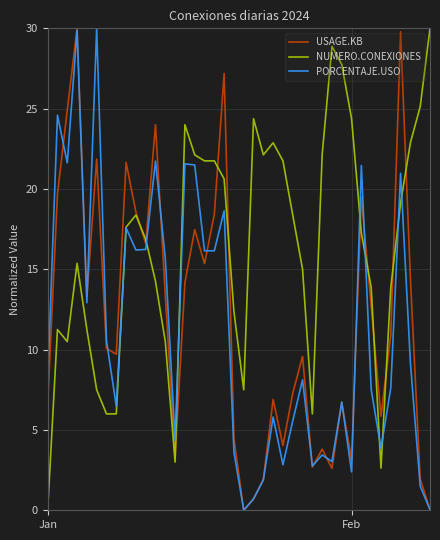

Which series has the largest total across all categories?

NUMERO.CONEXIONES